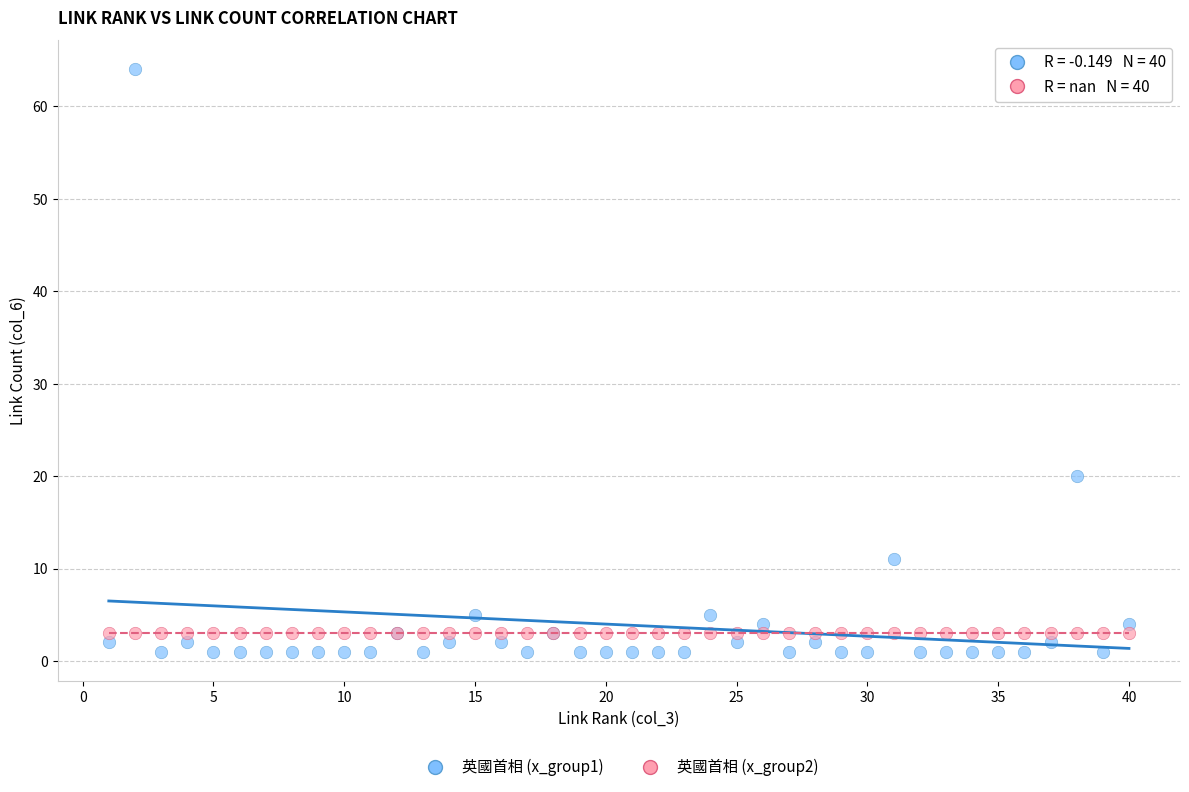

Across all series, what Y value is closest to 32?

20